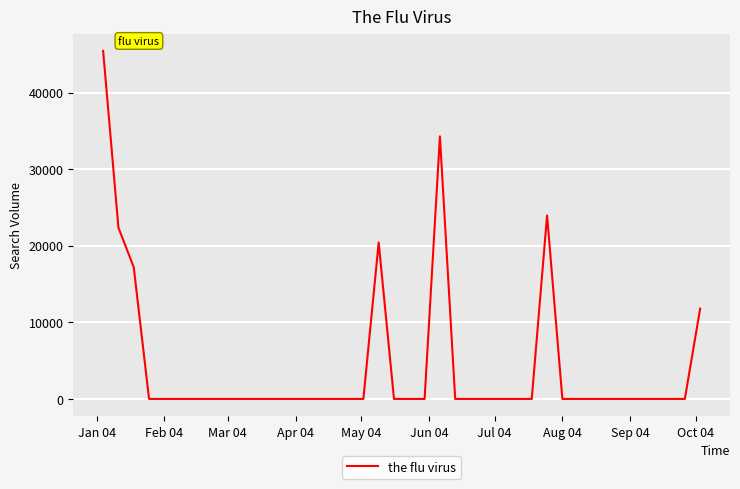

Does the chart have visible grid lines?

Yes